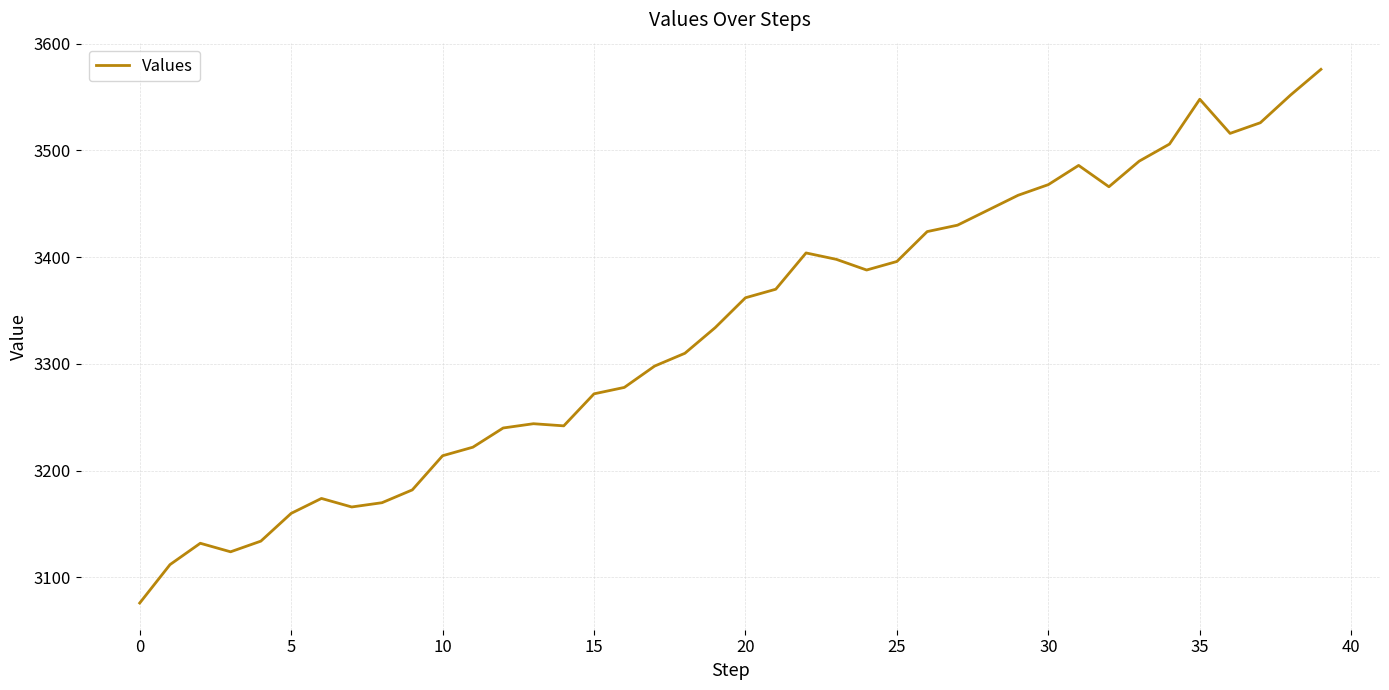

Is this an area chart (filled region under the line)?

No